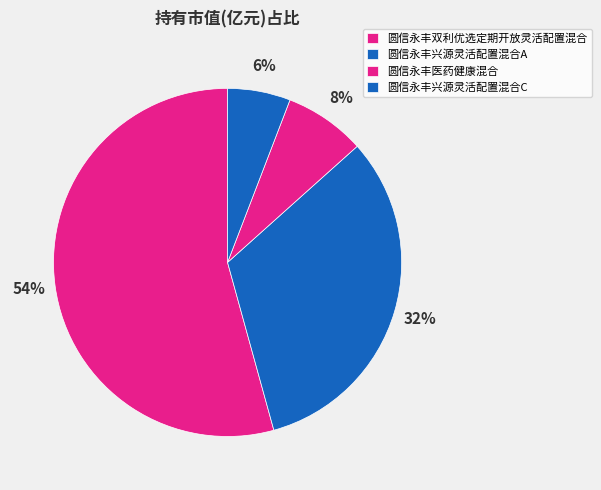

To the nearest percent, what is the difference between the 圆信永丰兴源灵活配置混合A and 圆信永丰双利优选定期开放灵活配置混合 slice percentages?

22%